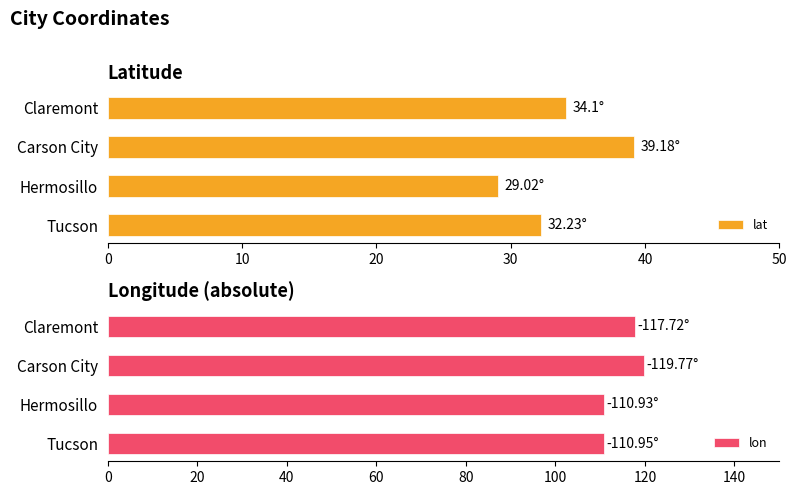

Rank the categories by lat value from lowest to highest.

Hermosillo, Tucson, Claremont, Carson City